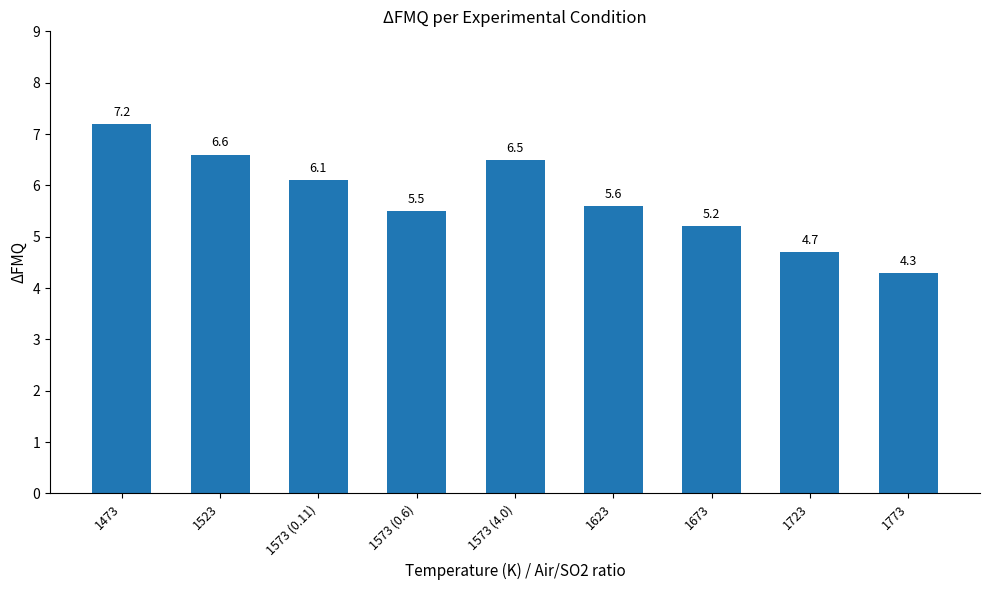

What is the label of the 5th bar from the left?

1573 (4.0)